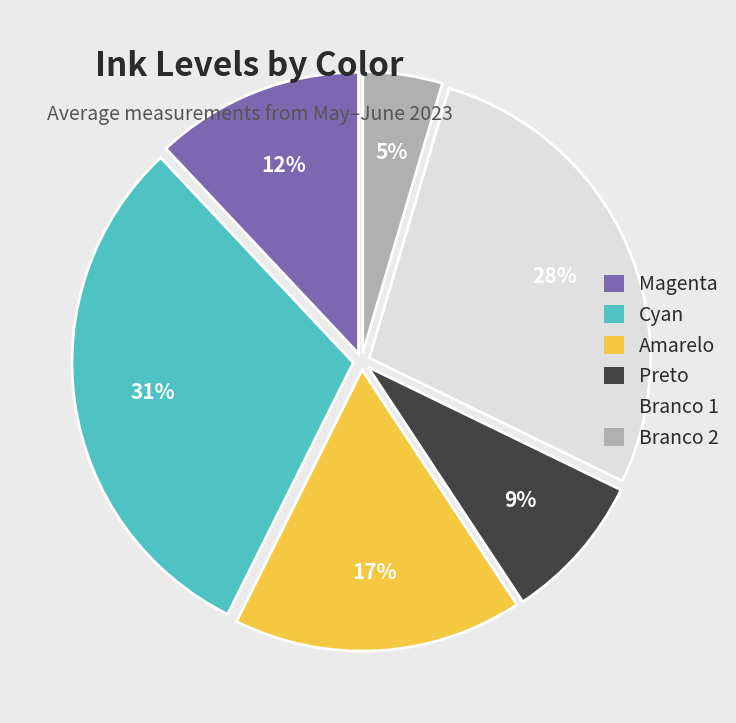

To the nearest percent, what is the average slice percentage?

17%